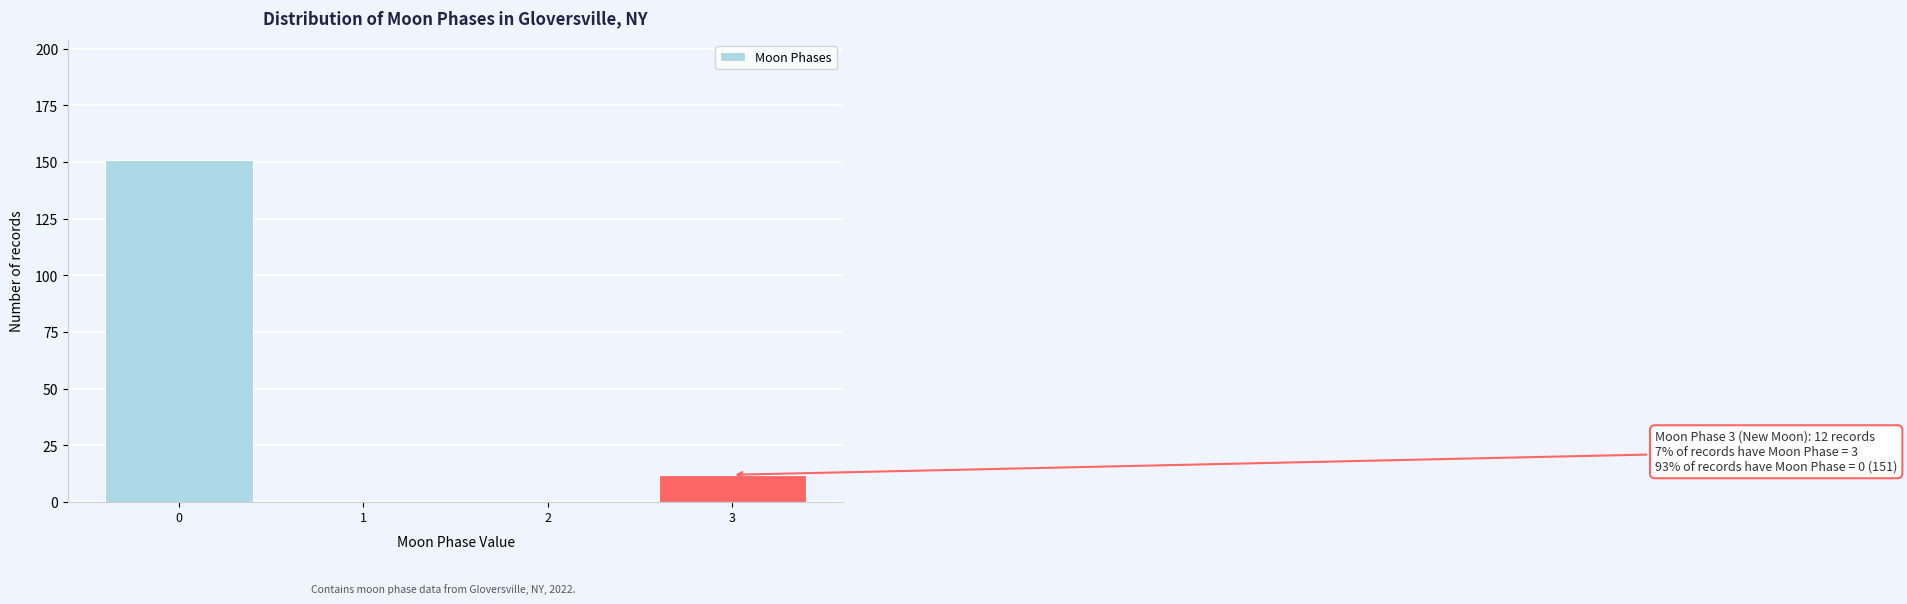

Reading right to left, extract all data points from this chart.

3=12	2=0	1=0	0=151